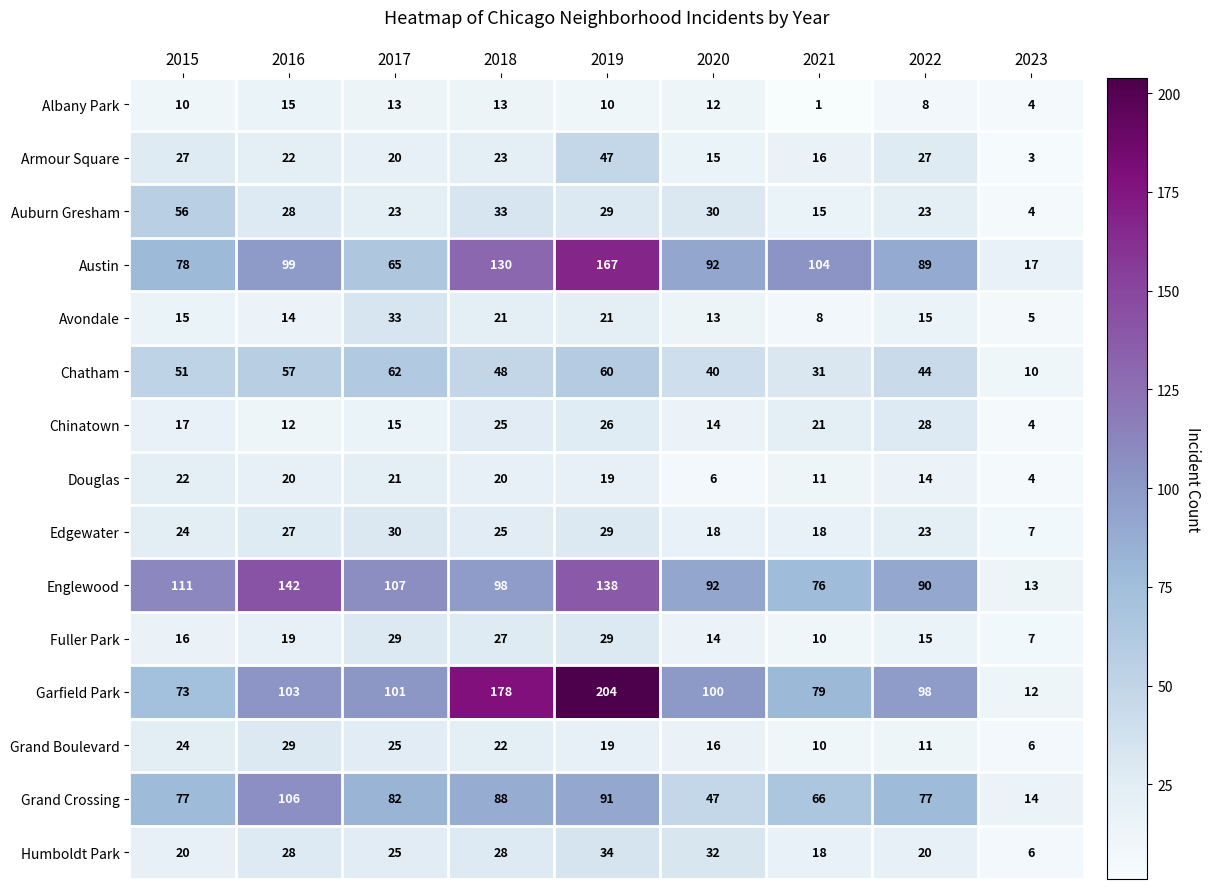

Which series has the largest range (max minus min)?

Garfield Park